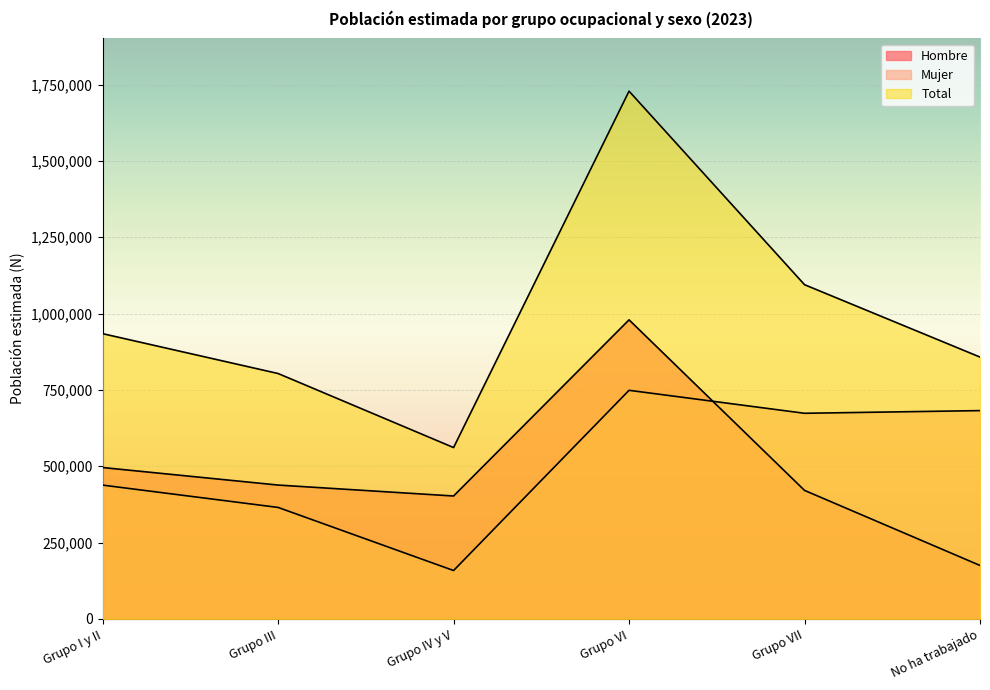

How many values in the Total series exceed 934271?

2